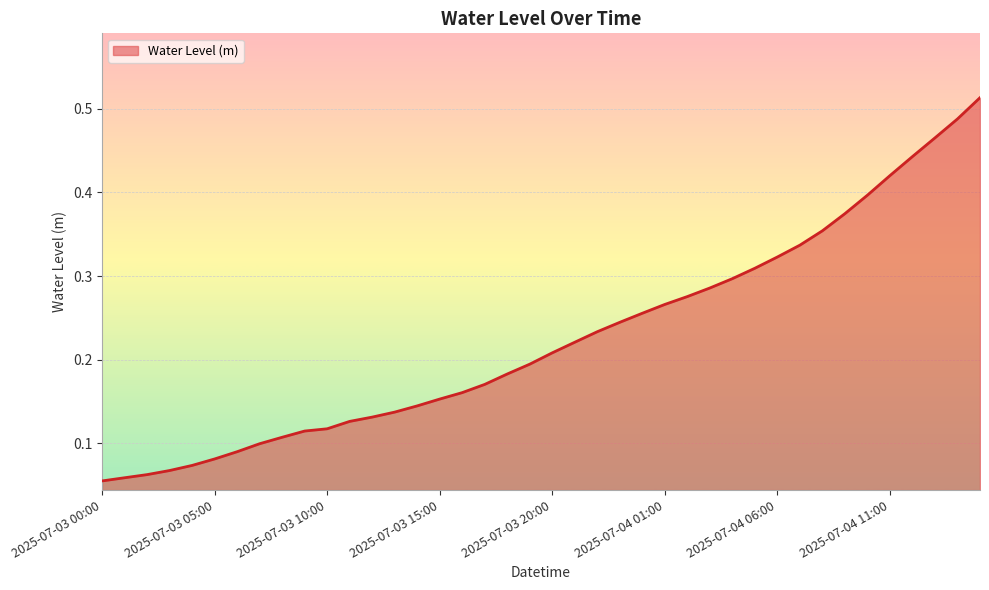

Rank the categories by value from highest to lowest.

2025-07-04 15:00, 2025-07-04 14:00, 2025-07-04 13:00, 2025-07-04 12:00, 2025-07-04 11:00, 2025-07-04 10:00, 2025-07-04 09:00, 2025-07-04 08:00, 2025-07-04 07:00, 2025-07-04 06:00, 2025-07-04 05:00, 2025-07-04 04:00, 2025-07-04 03:00, 2025-07-04 02:00, 2025-07-04 01:00, 2025-07-04 00:00, 2025-07-03 23:00, 2025-07-03 22:00, 2025-07-03 21:00, 2025-07-03 20:00, 2025-07-03 19:00, 2025-07-03 18:00, 2025-07-03 17:00, 2025-07-03 16:00, 2025-07-03 15:00, 2025-07-03 14:00, 2025-07-03 13:00, 2025-07-03 12:00, 2025-07-03 11:00, 2025-07-03 10:00, 2025-07-03 09:00, 2025-07-03 08:00, 2025-07-03 07:00, 2025-07-03 06:00, 2025-07-03 05:00, 2025-07-03 04:00, 2025-07-03 03:00, 2025-07-03 02:00, 2025-07-03 01:00, 2025-07-03 00:00